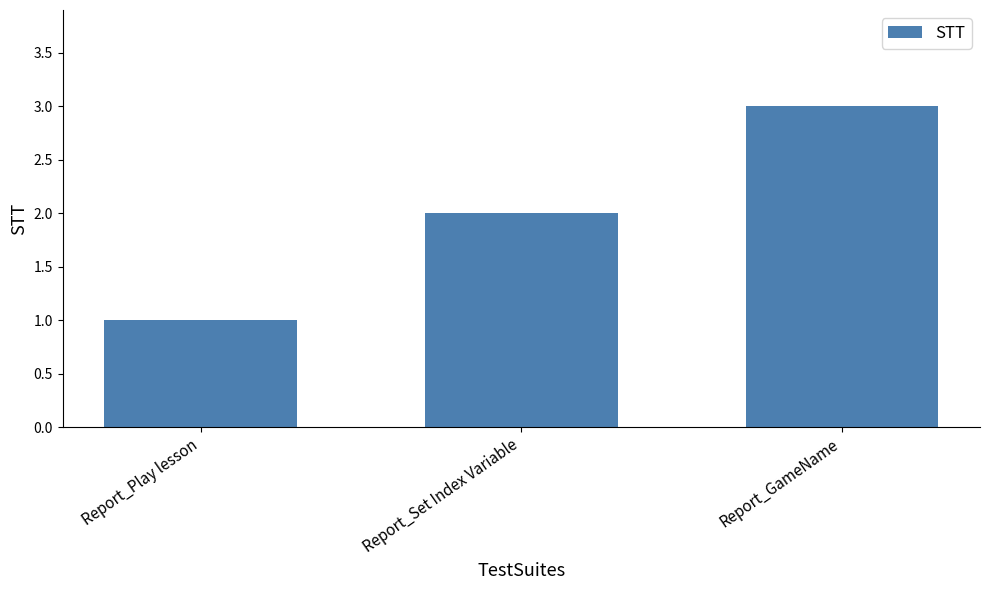

Reading left to right, transcribe all the data shown in this chart.

1	2	3